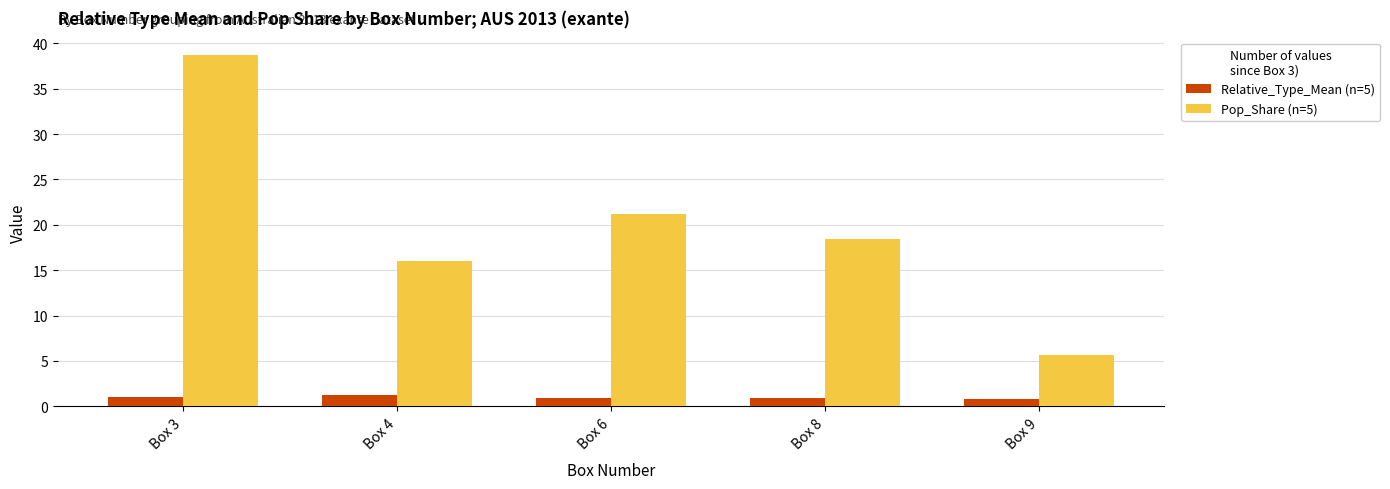

What is the minimum value for Relative_Type_Mean (n=5)?

0.8